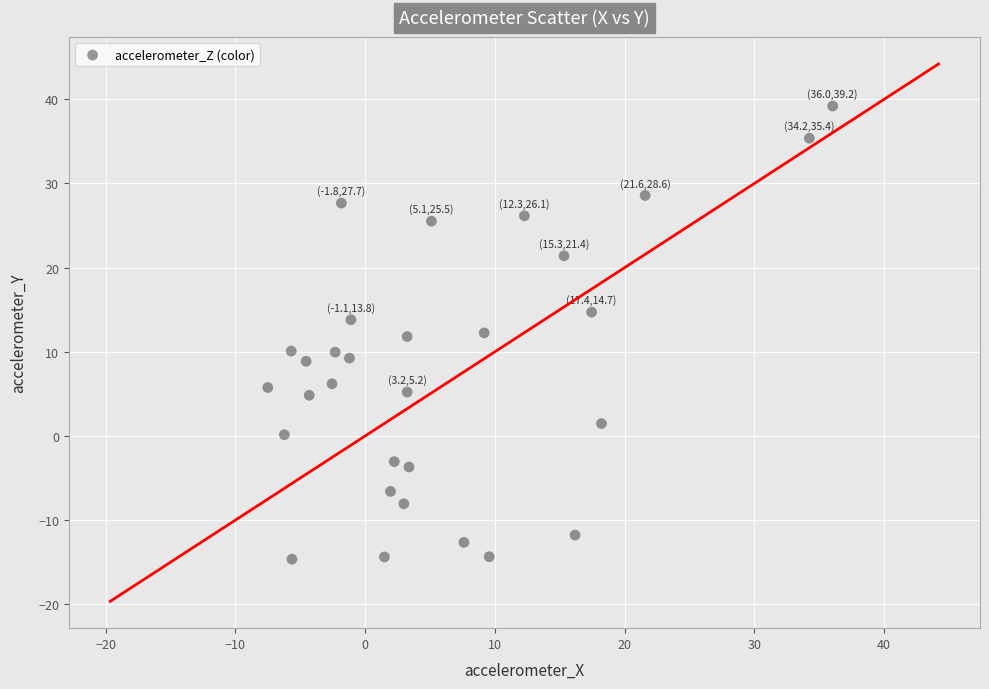

What is the range of X values (max minus min)?

43.5